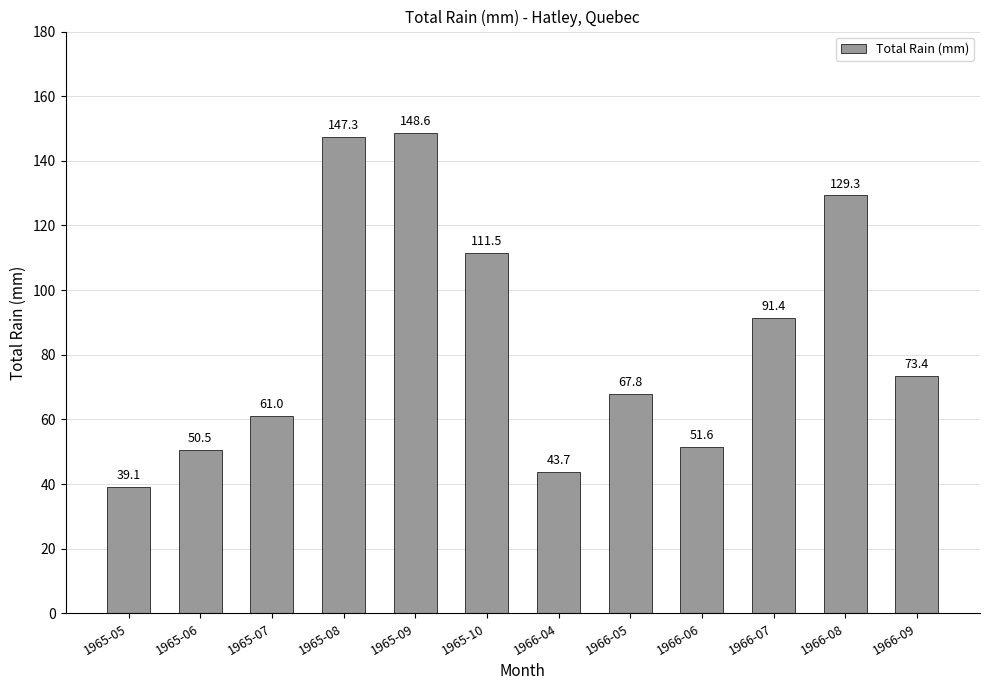

List the labels in order of value, smallest first.

1965-05, 1966-04, 1965-06, 1966-06, 1965-07, 1966-05, 1966-09, 1966-07, 1965-10, 1966-08, 1965-08, 1965-09